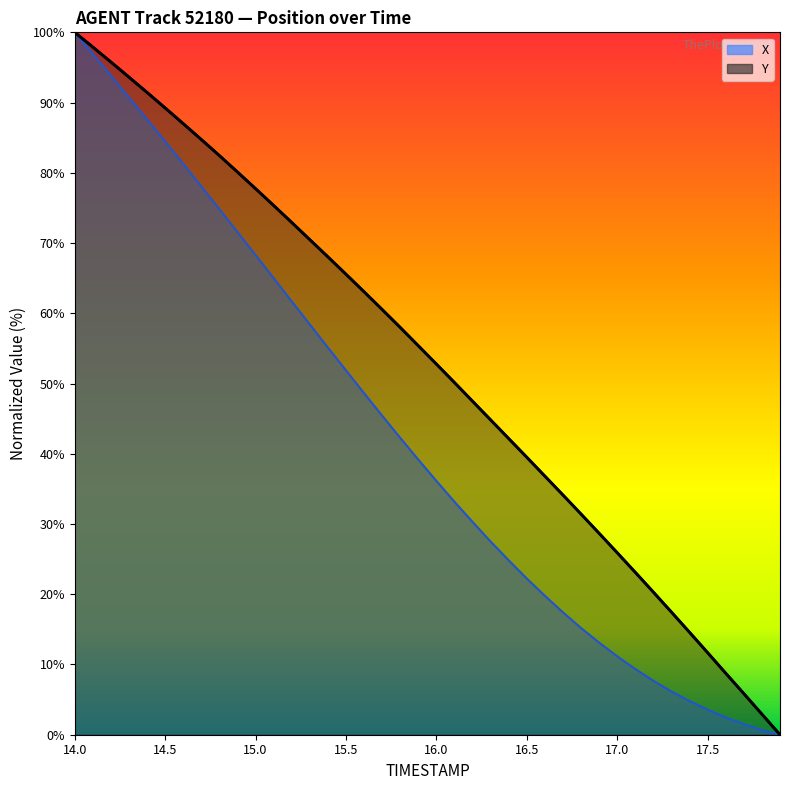

What are all the series names shown in the legend?

X, Y